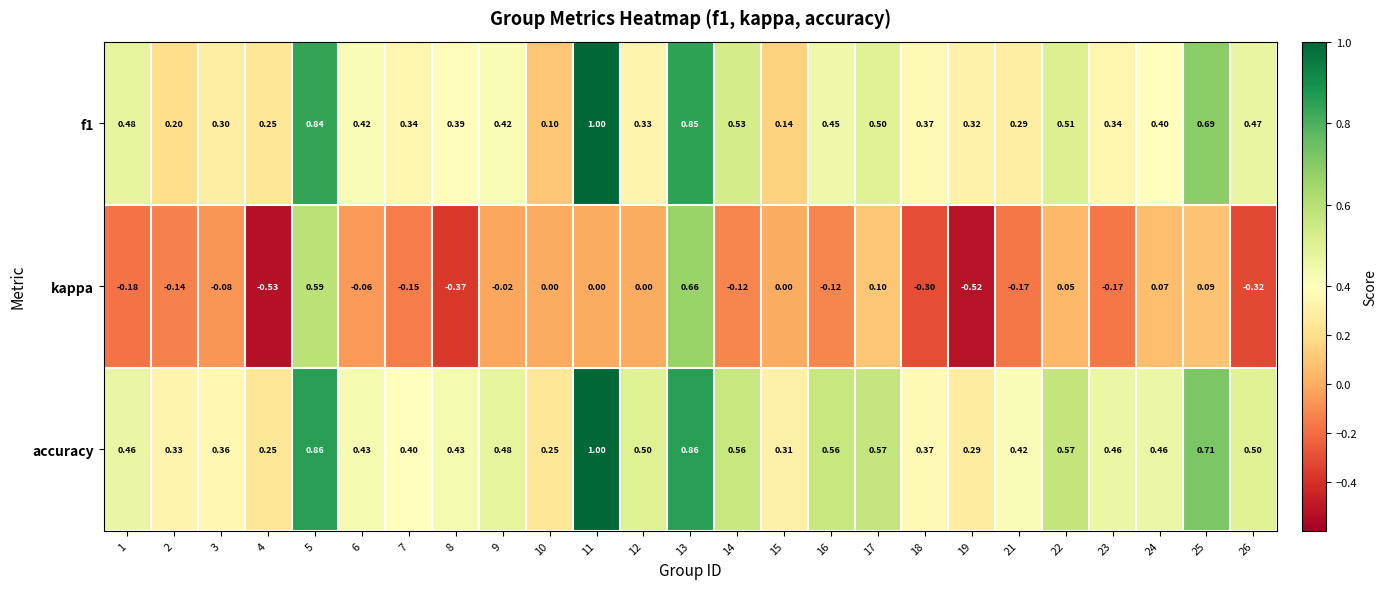

Which series has the largest range (max minus min)?

kappa